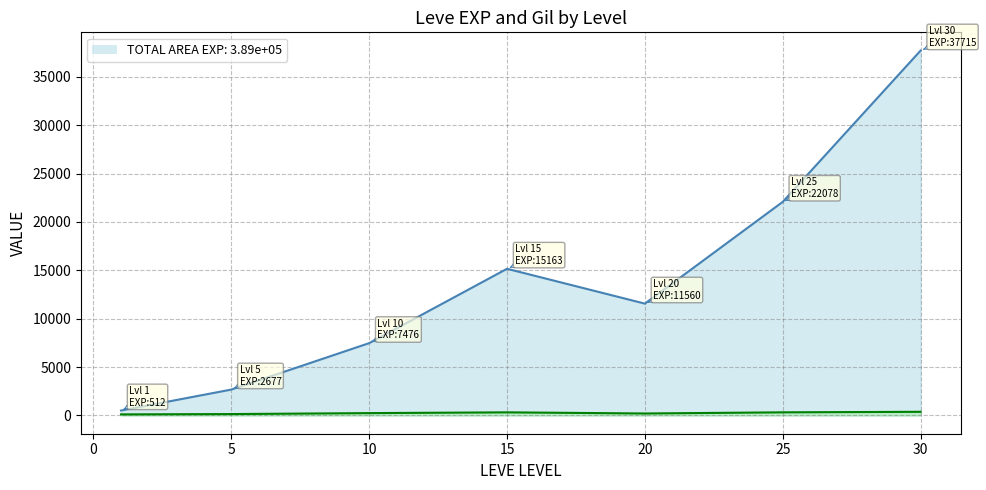

Is the value of Avg Leve Gil at 30 greater than the value of Avg Leve EXP at 5?

No